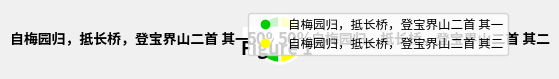

The 自梅园归，抵长桥，登宝界山二首 其一 slice represents 50% of the pie. True or false?

True